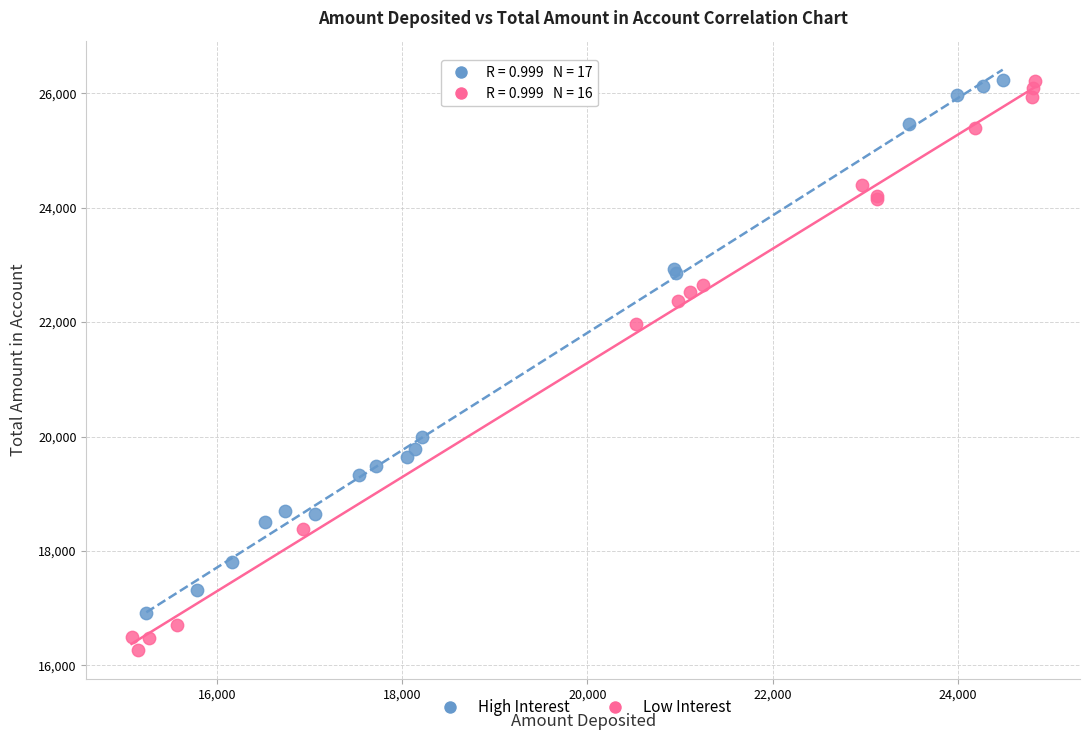

Which series has the widest spread of Y values?

Low Interest